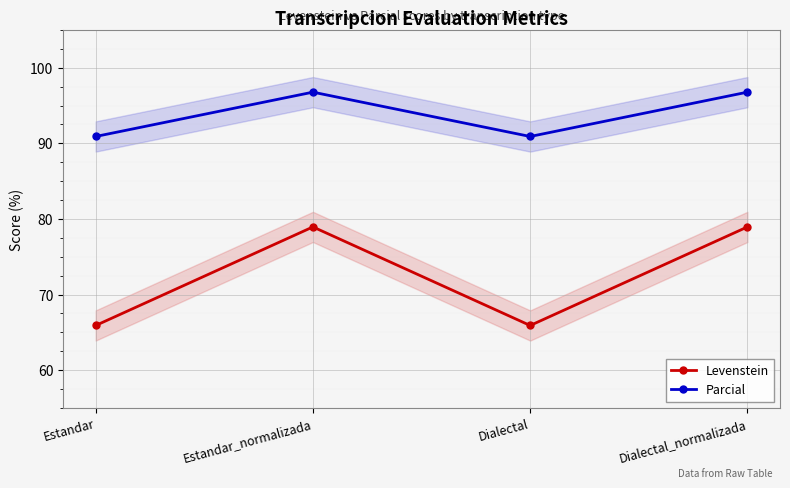

What is the label of the 3rd point from the left?

Dialectal